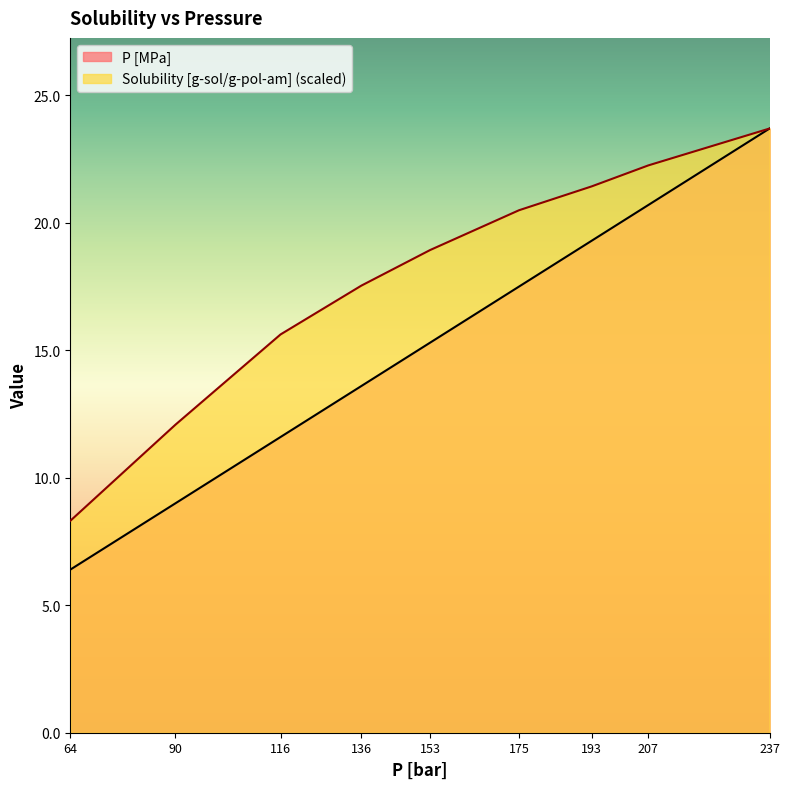

Count the number of categories in the chart.

9